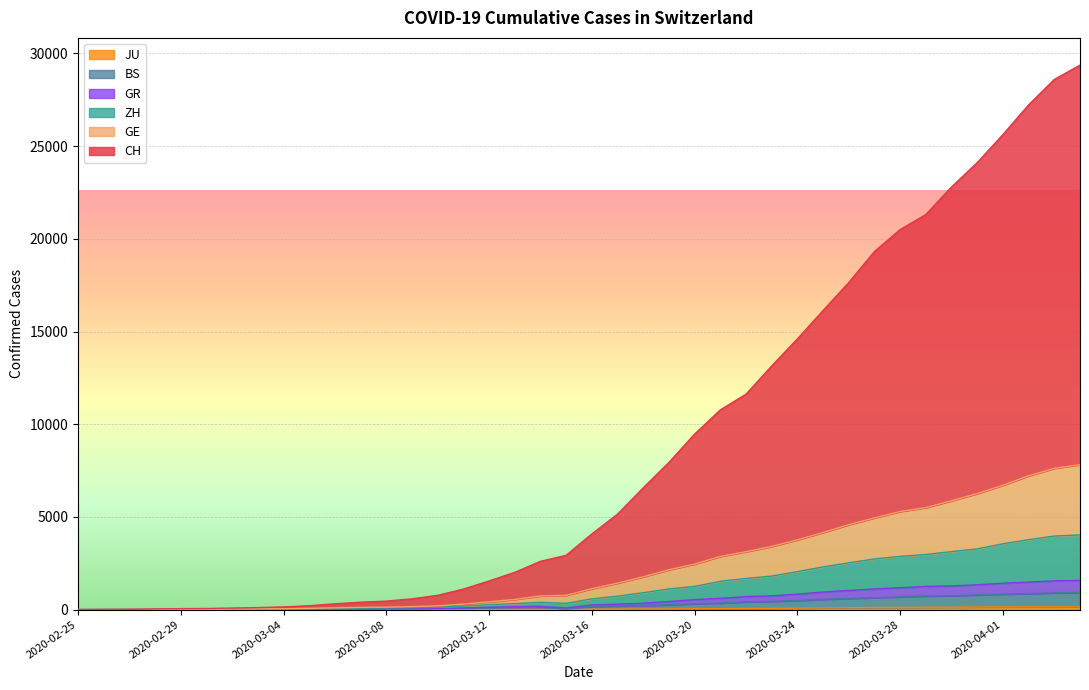

What position from the left is 2020-03-21?

26